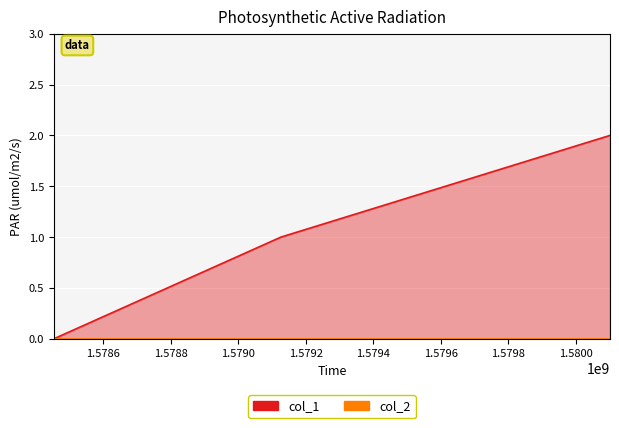

How many values are below 1?

1